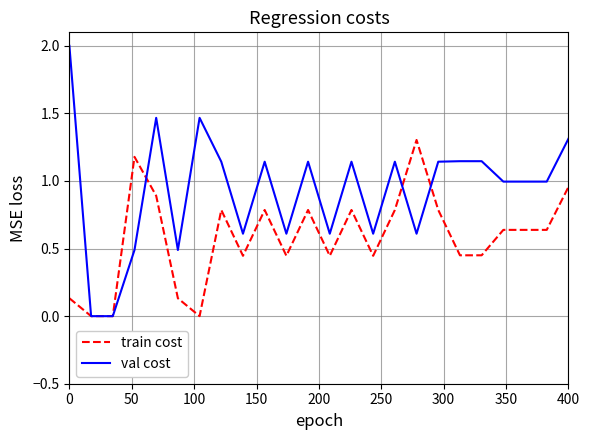

What is the highest value of the val cost series?

2.0